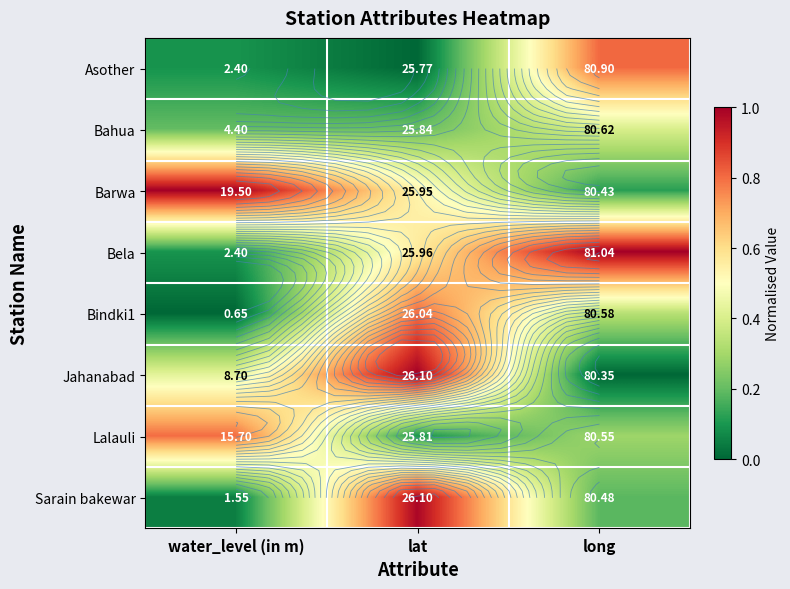

True or false: Bela has a value of 0.4 at long.

False